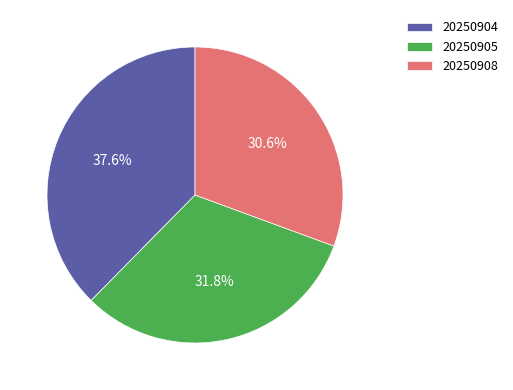

What percentage is the 20250904 slice, to the nearest percent?

38%